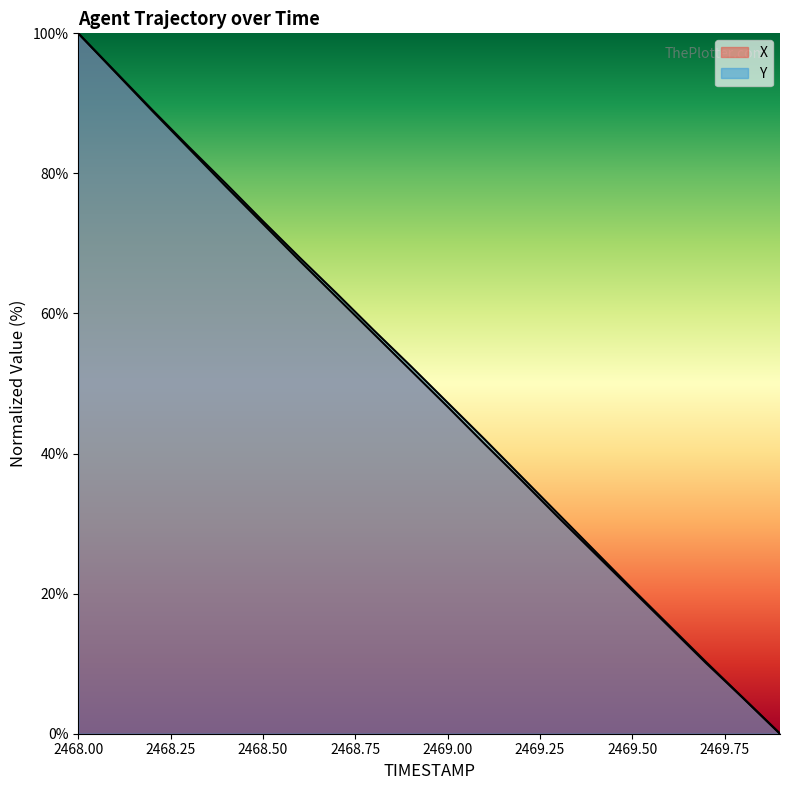

True or false: Y and X intersect in this chart.

False